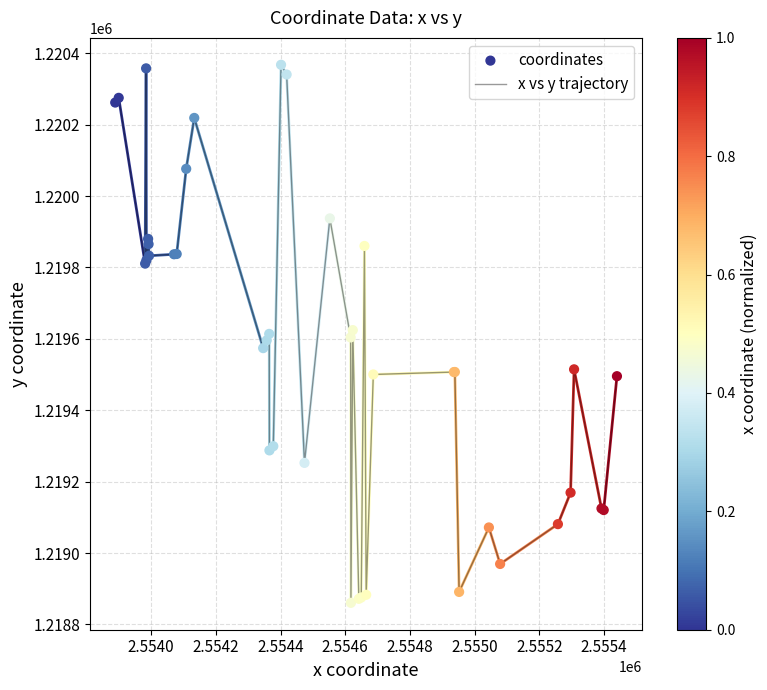

What is the difference between the maximum and minimum values?

1507.1